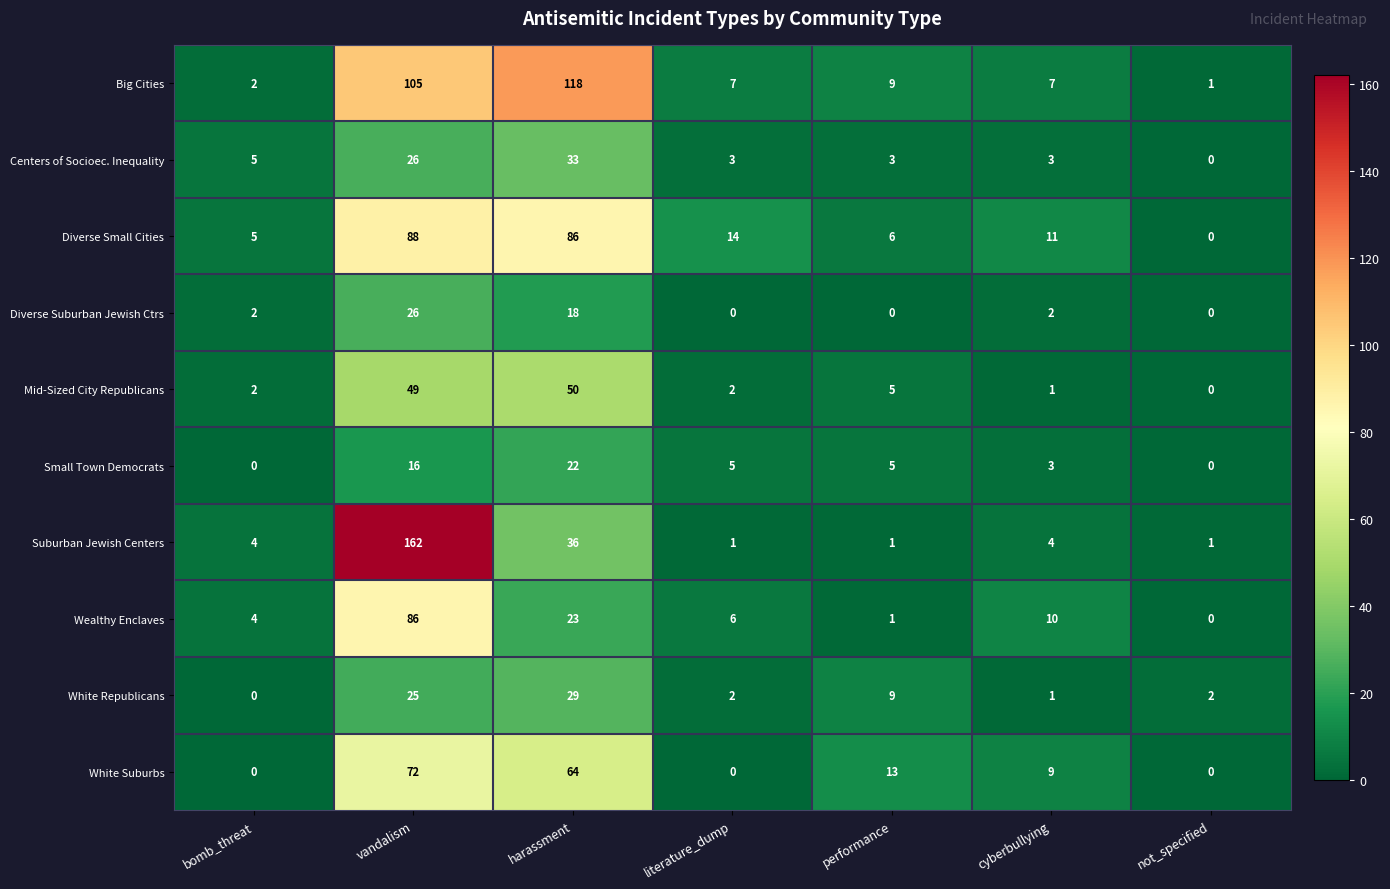

What is the sum of all Centers of Socioec. Inequality values?

73